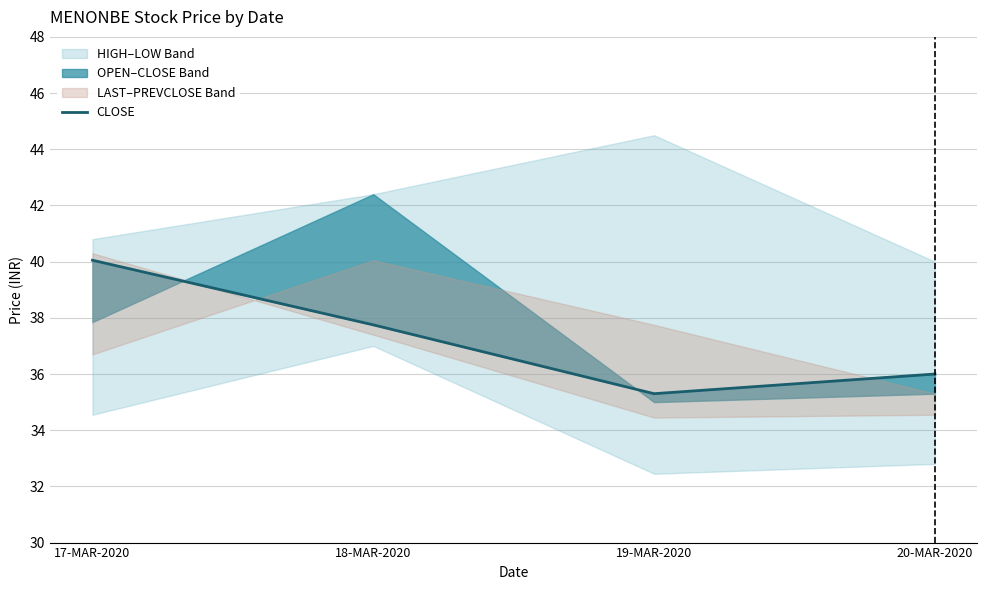

What is the greatest value displayed?

40.0